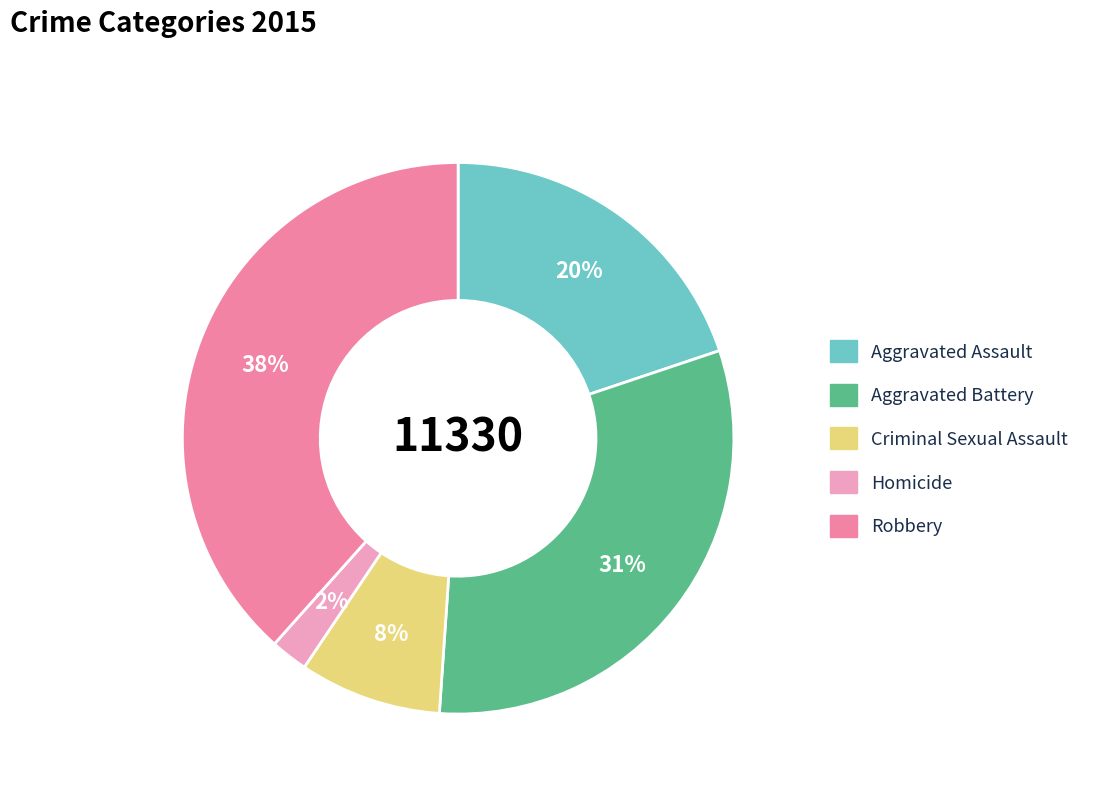

To the nearest percent, what portion does Criminal Sexual Assault represent?

8%